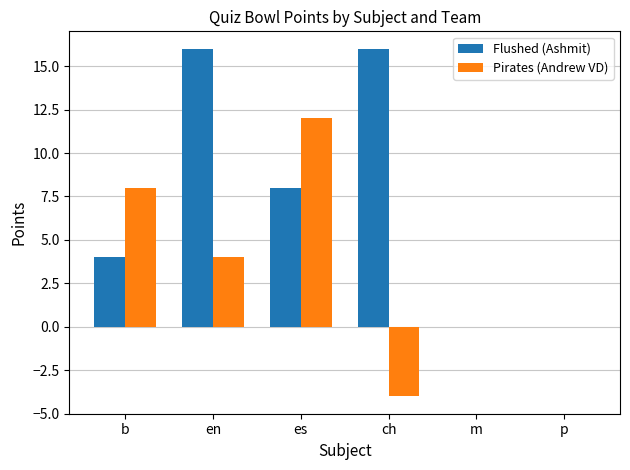

What is the maximum value shown in the chart?

16